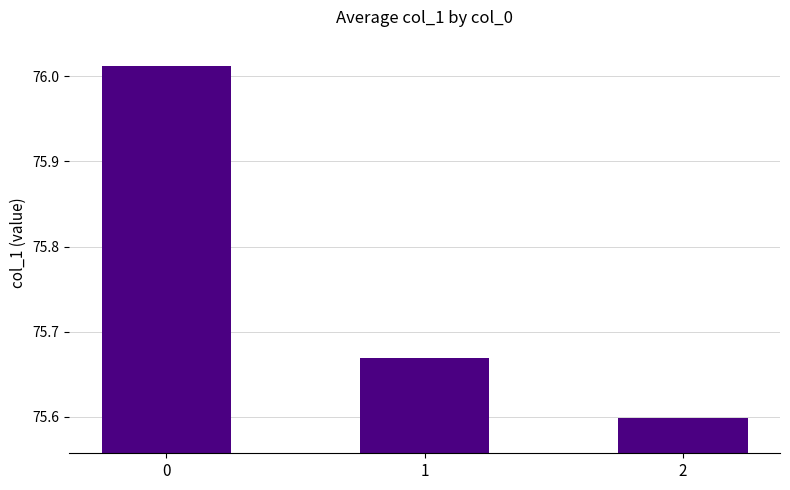

What is the smallest value displayed?

75.6